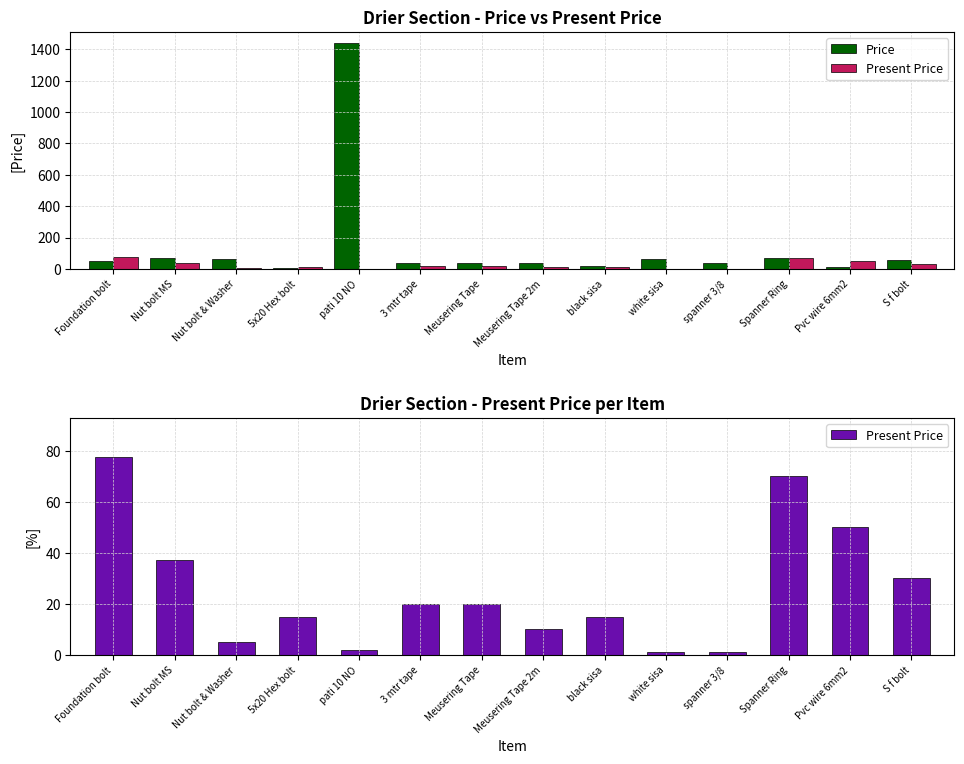

How many bars are there in total?

28